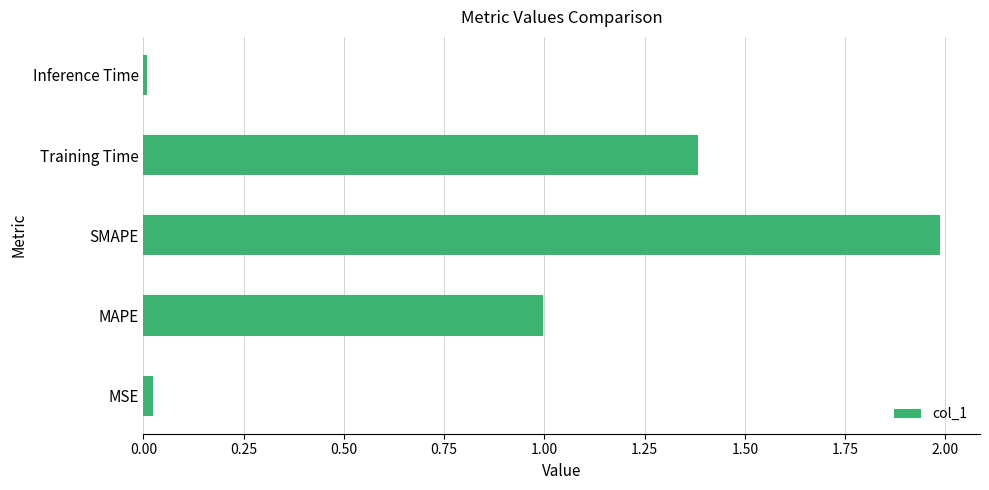

How many bars are there in total?

5